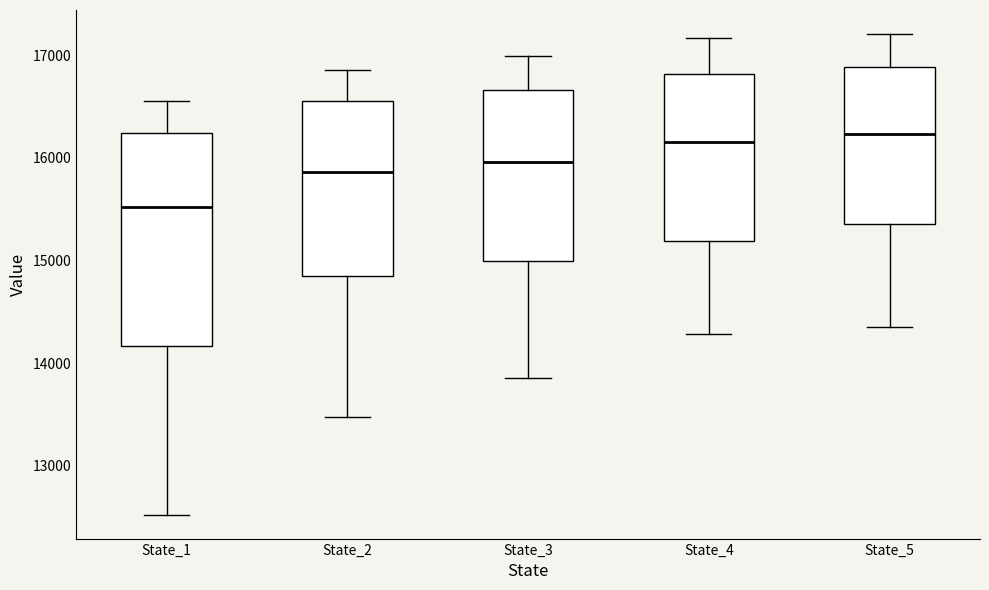

Reading left to right, transcribe this box plot: for each box, give where its median line is, the range the box spans, and where its two whiskers end, as read against the y-axis. The values are not printed on the chart, so give them approximately, as read against the axis.

State_1: median 15500, box 14200 to 16200, whiskers 12500 to 16600
State_2: median 15900, box 14800 to 16600, whiskers 13500 to 16900
State_3: median 16000, box 15000 to 16700, whiskers 13900 to 17000
State_4: median 16200, box 15200 to 16800, whiskers 14300 to 17200
State_5: median 16200, box 15400 to 16900, whiskers 14400 to 17200